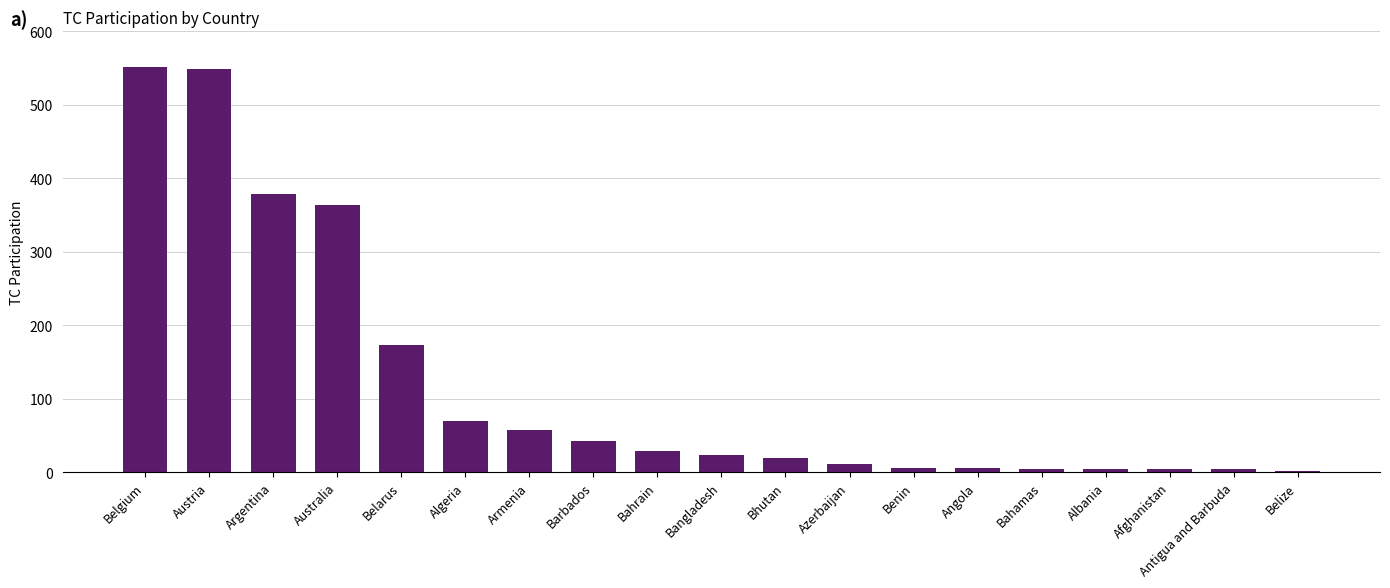

How many bars are there in total?

19